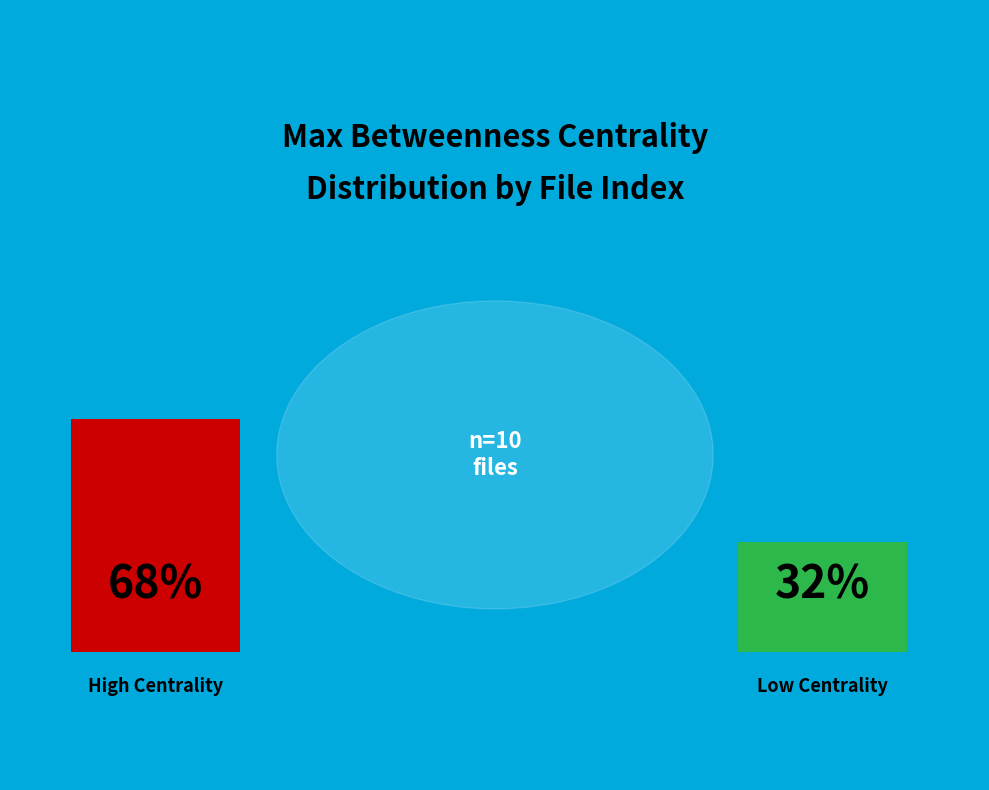

The 5 slice represents 1% of the pie. True or false?

False